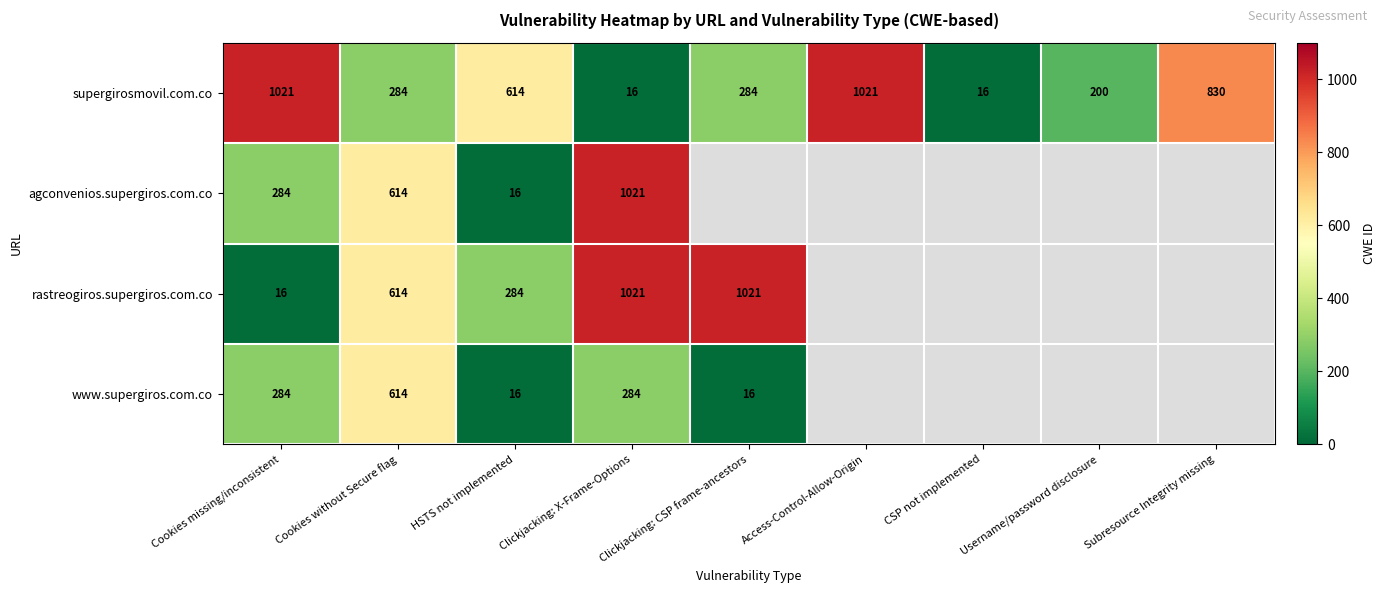

Is it true that supergirosmovil.com.co equals 141.8 at Clickjacking: CSP frame-ancestors?

False